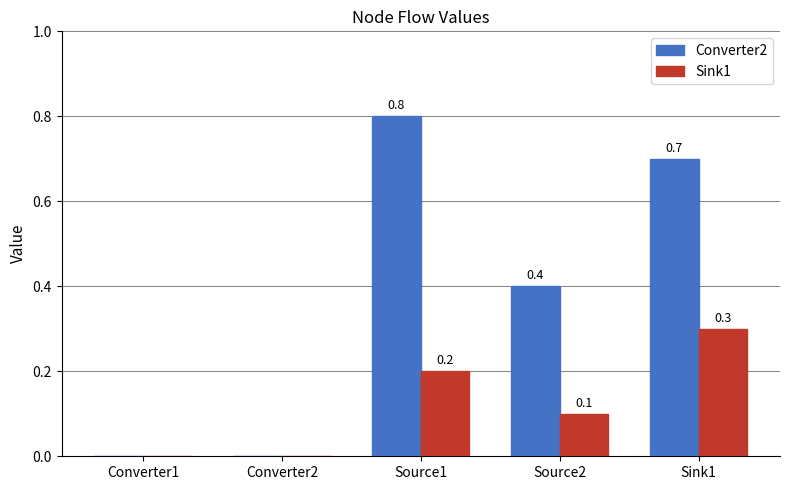

What is the spread (max minus min) of values at Source1?

0.6